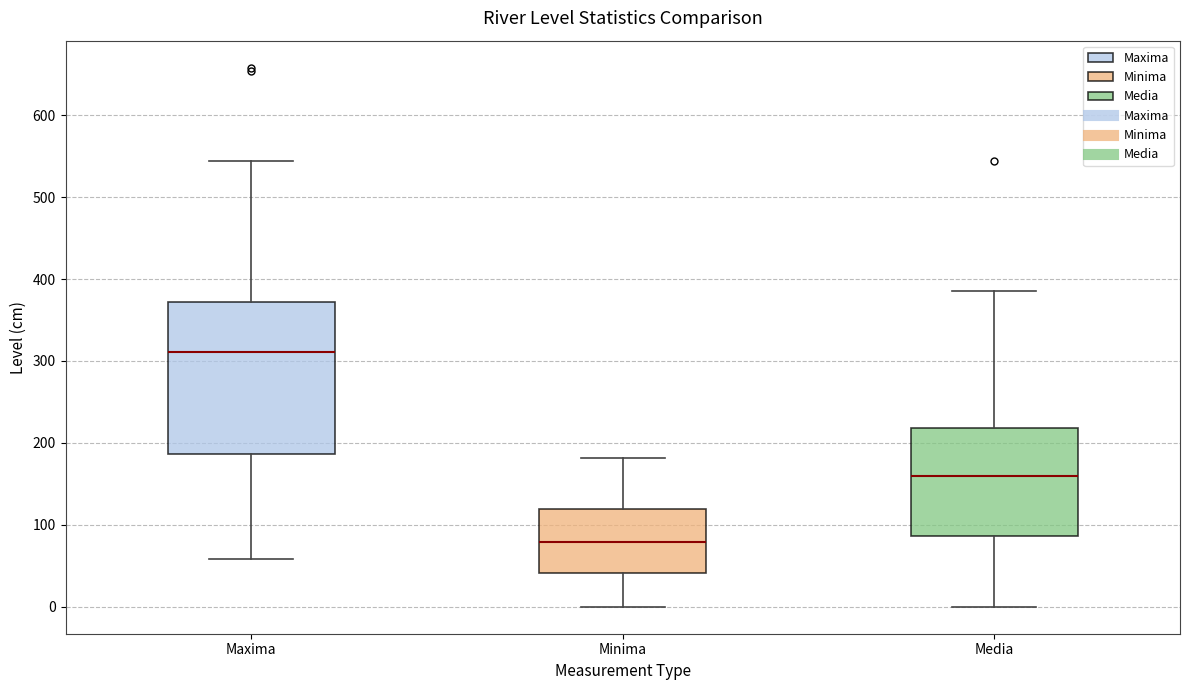

Reading left to right, read every box against the y-axis: the position of its median line, the range the box covers, and the ends of its whiskers. The values are not printed on the chart, so give them approximately, as read against the axis.

Maxima: median 310, box 190 to 370, whiskers 60 to 540
Minima: median 80, box 40 to 120, whiskers 0 to 180
Media: median 160, box 90 to 220, whiskers 0 to 390